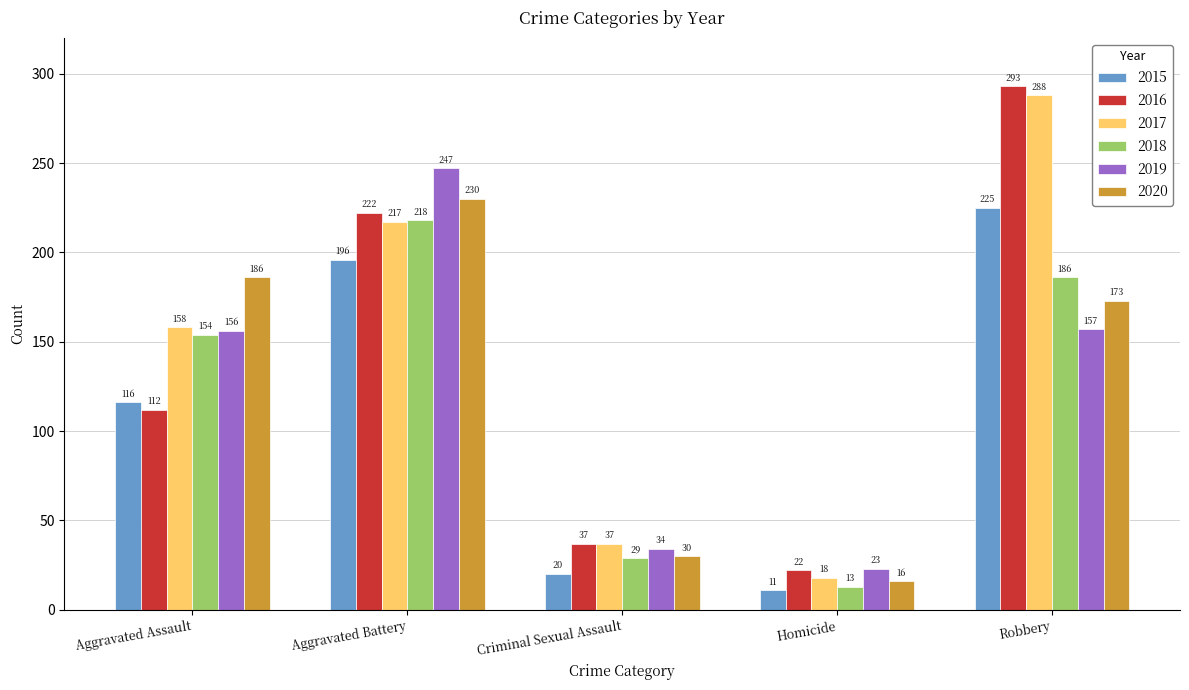

Which series has the widest spread of values?

2016